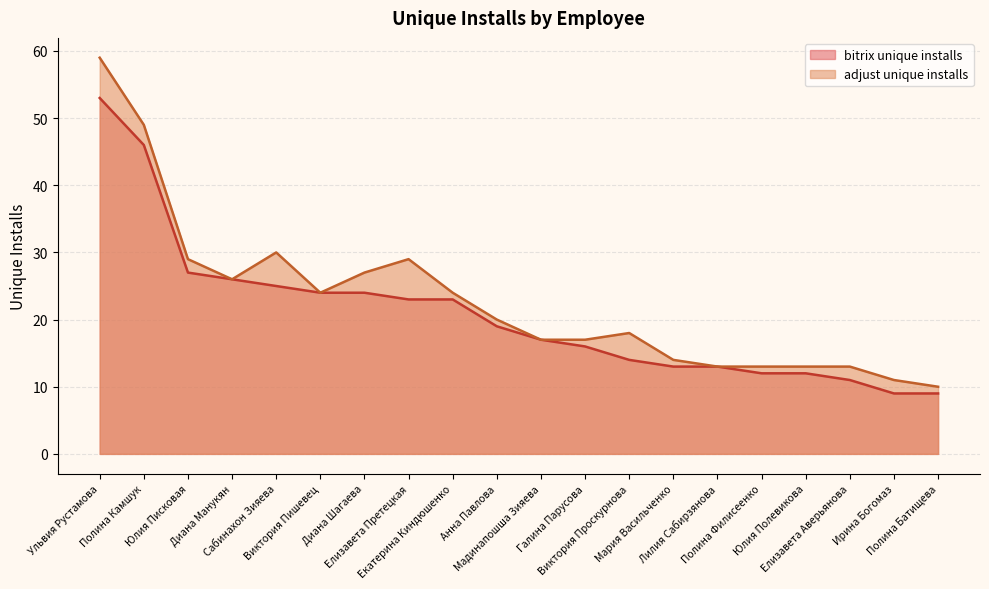

Rank the categories by bitrix unique installs value from lowest to highest.

Ирина Богомаз, Полина Батищева, Елизавета Аверьянова, Полина Филисеенко, Юлия Полевикова, Мария Васильченко, Лилия Сабирзянова, Виктория Проскурнова, Галина Парусова, Мадинапошша Зияева, Анна Павлова, Елизавета Претецкая, Екатерина Киндюшенко, Виктория Пишевец, Диана Шагаева, Сабинахон Зияева, Диана Манукян, Юлия Писковая, Полина Камшук, Ульвия Рустамова